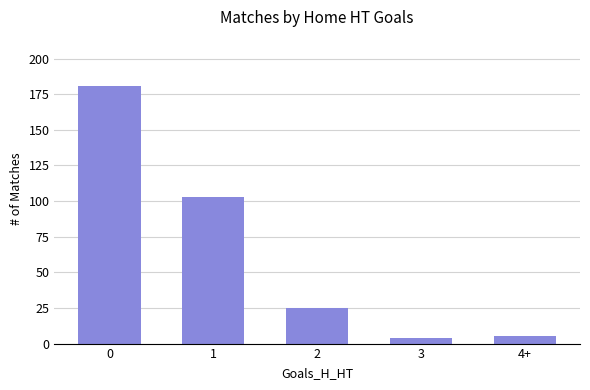

What is the value of the 1st bar from the left?

181